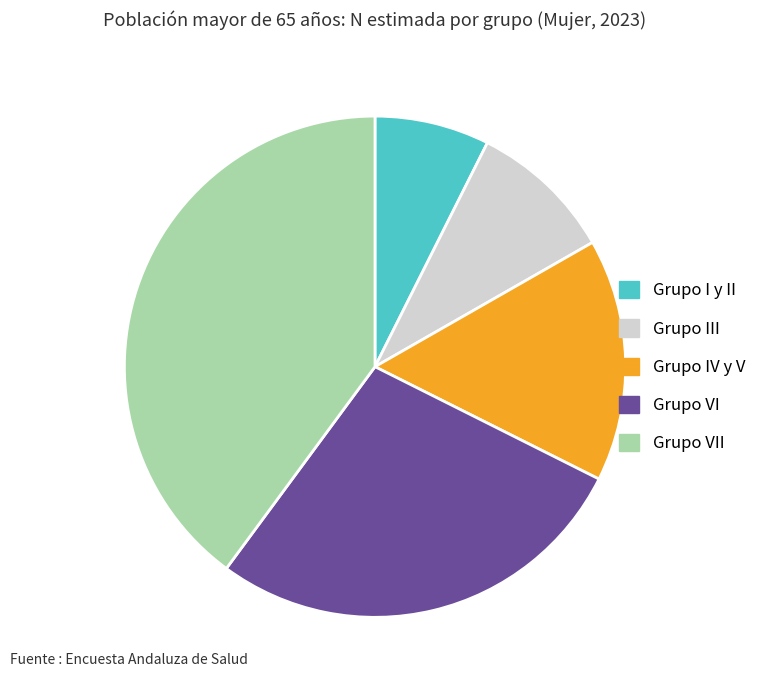

Is it true that Grupo IV y V is 16% of the pie?

True